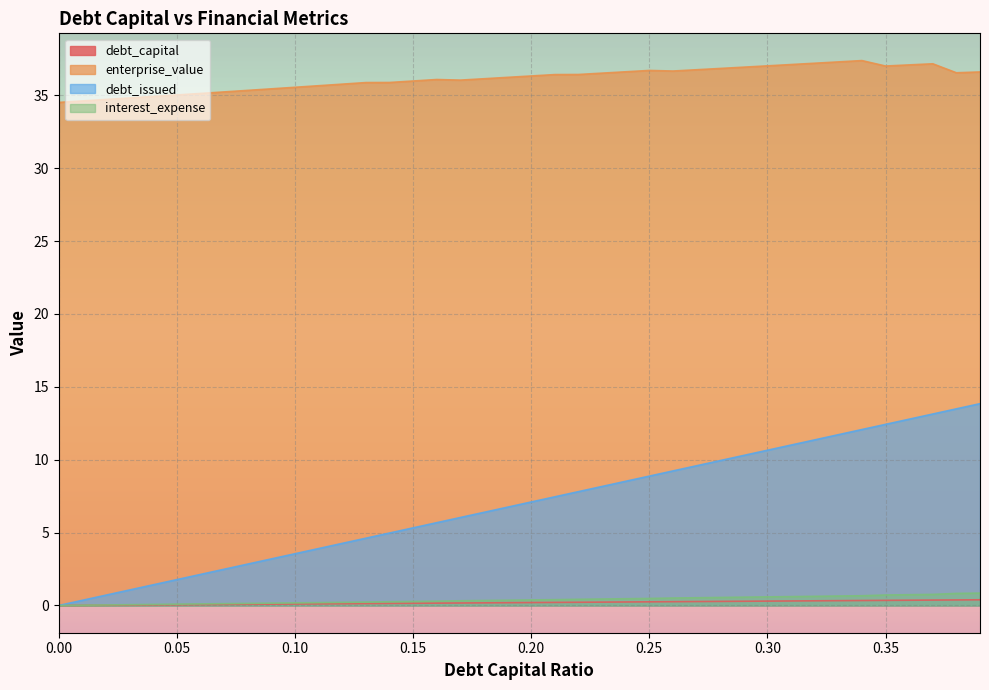

What is the maximum value for debt_issued?

13.8